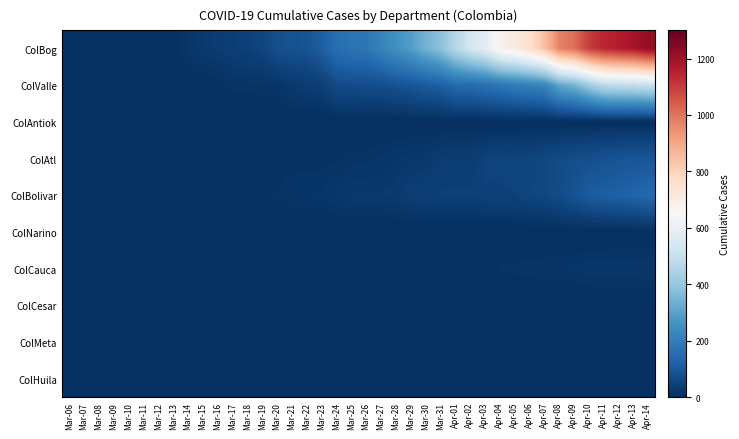

Which series changed the most between Mar-23 and Apr-04?

ColBog